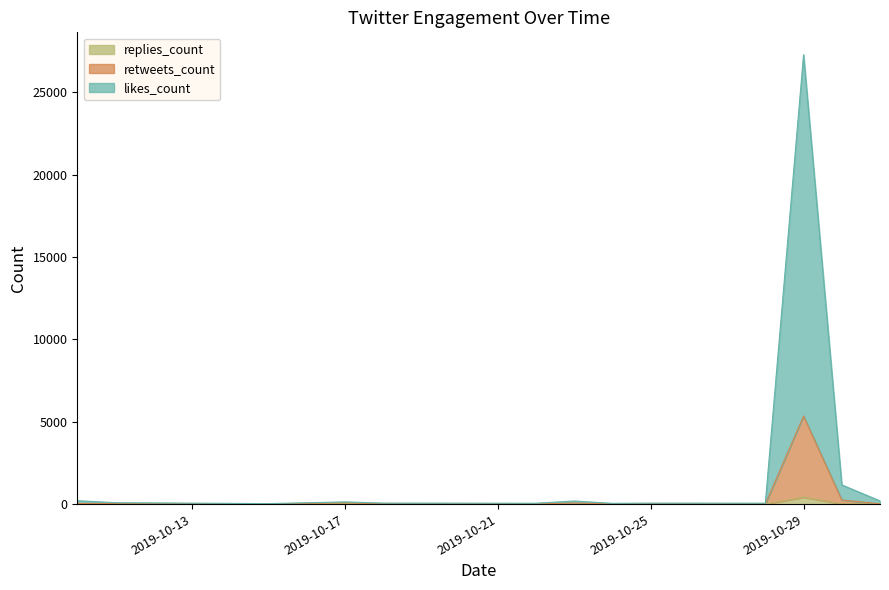

Rank the series at 2019-10-28 from highest to lowest value.

likes_count, retweets_count, replies_count